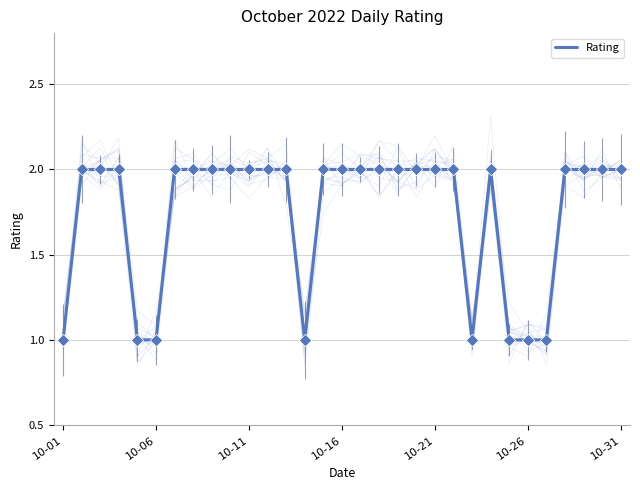

The Rating series shows 1 at 10-06. True or false?

True